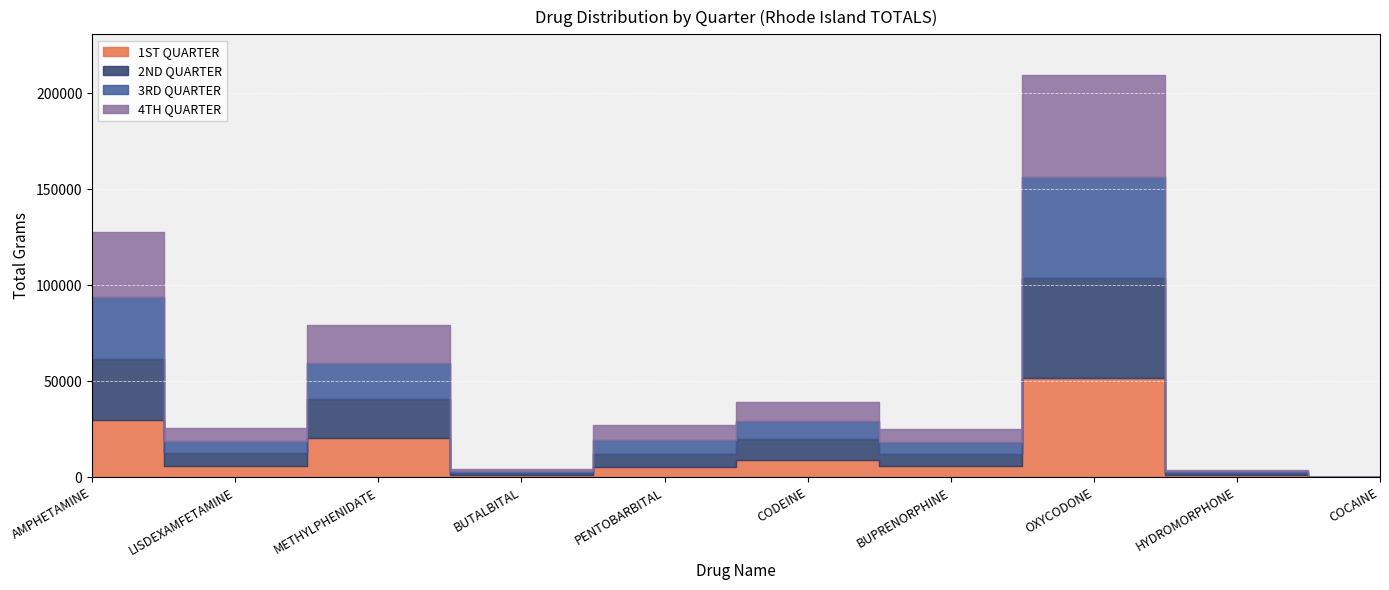

What is the total value across all series at COCAINE?

93.3